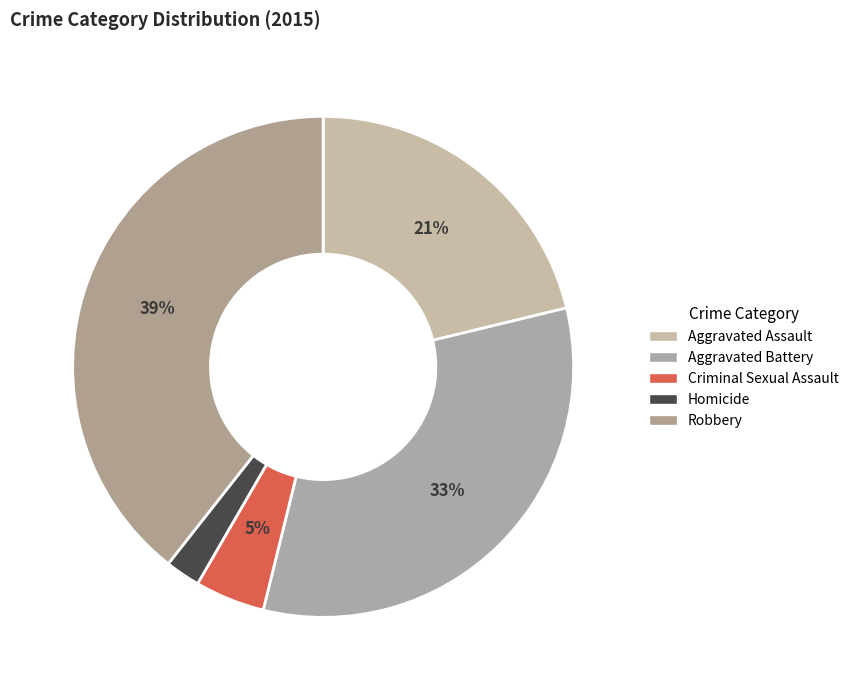

To the nearest percent, what is the difference between the Aggravated Assault and Robbery slice percentages?

18%